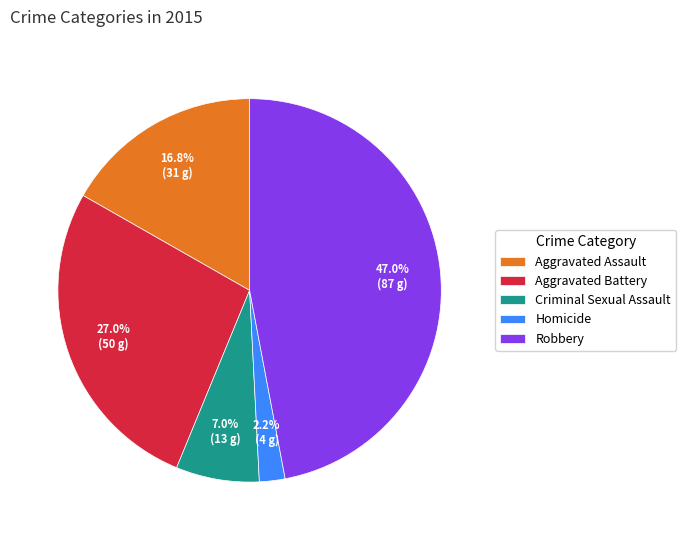

Is the sum of Aggravated Assault and Homicide greater than half?

No